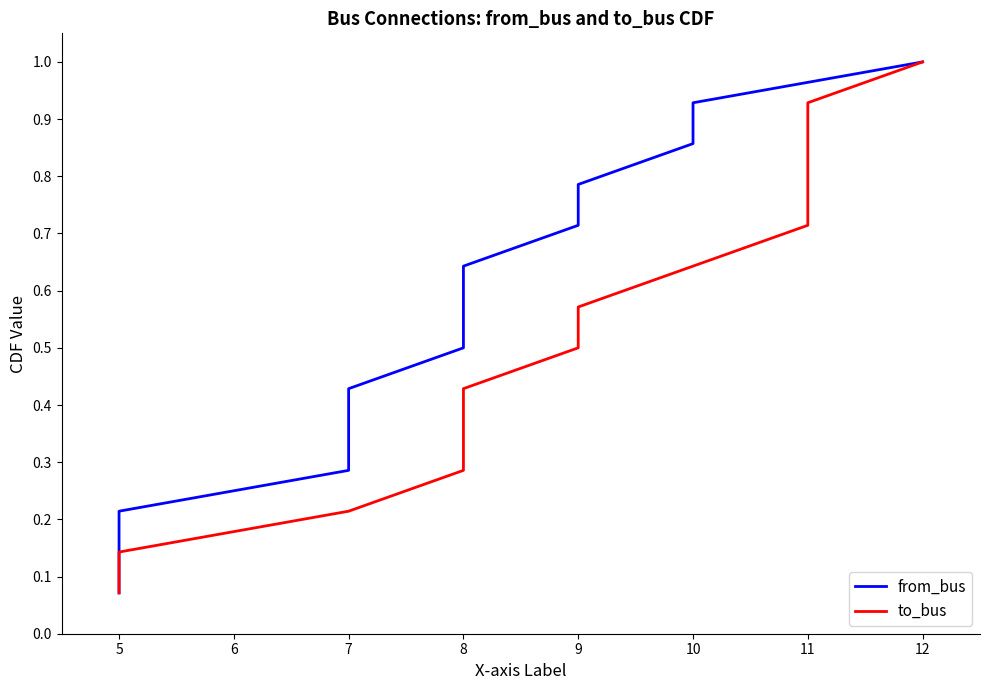

What is the lowest value of the to_bus series?

0.1